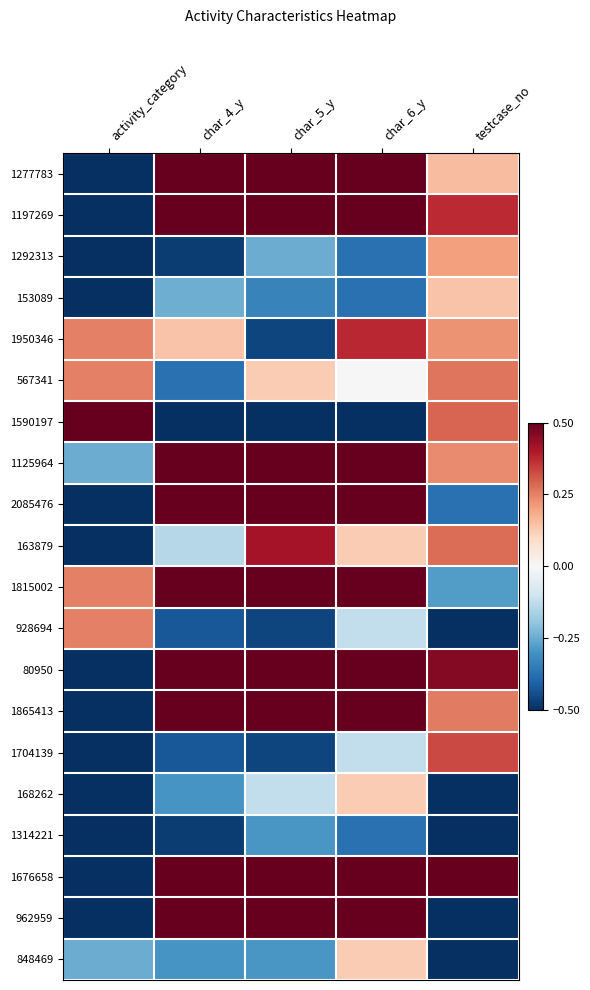

Reading left to right, what are all the values shown in this chart?

1277783: activity_category=-0.5	char_4_y=0.5	char_5_y=0.5	char_6_y=0.5	testcase_no=0.2
1197269: activity_category=-0.5	char_4_y=0.5	char_5_y=0.5	char_6_y=0.5	testcase_no=0.4
1292313: activity_category=-0.5	char_4_y=-0.5	char_5_y=-0.2	char_6_y=-0.4	testcase_no=0.2
153089: activity_category=-0.5	char_4_y=-0.2	char_5_y=-0.3	char_6_y=-0.4	testcase_no=0.1
1950346: activity_category=0.2	char_4_y=0.1	char_5_y=-0.5	char_6_y=0.4	testcase_no=0.2
567341: activity_category=0.2	char_4_y=-0.4	char_5_y=0.1	char_6_y=0.0	testcase_no=0.3
1590197: activity_category=0.5	char_4_y=-0.5	char_5_y=-0.5	char_6_y=-0.5	testcase_no=0.3
1125964: activity_category=-0.2	char_4_y=0.5	char_5_y=0.5	char_6_y=0.5	testcase_no=0.2
2085476: activity_category=-0.5	char_4_y=0.5	char_5_y=0.5	char_6_y=0.5	testcase_no=-0.4
163879: activity_category=-0.5	char_4_y=-0.1	char_5_y=0.4	char_6_y=0.1	testcase_no=0.3
1815002: activity_category=0.2	char_4_y=0.5	char_5_y=0.5	char_6_y=0.5	testcase_no=-0.3
928694: activity_category=0.2	char_4_y=-0.4	char_5_y=-0.5	char_6_y=-0.1	testcase_no=-0.5
80950: activity_category=-0.5	char_4_y=0.5	char_5_y=0.5	char_6_y=0.5	testcase_no=0.5
1865413: activity_category=-0.5	char_4_y=0.5	char_5_y=0.5	char_6_y=0.5	testcase_no=0.3
1704139: activity_category=-0.5	char_4_y=-0.4	char_5_y=-0.5	char_6_y=-0.1	testcase_no=0.3
168262: activity_category=-0.5	char_4_y=-0.3	char_5_y=-0.1	char_6_y=0.1	testcase_no=-0.5
1314221: activity_category=-0.5	char_4_y=-0.5	char_5_y=-0.3	char_6_y=-0.4	testcase_no=-0.5
1676658: activity_category=-0.5	char_4_y=0.5	char_5_y=0.5	char_6_y=0.5	testcase_no=0.5
962959: activity_category=-0.5	char_4_y=0.5	char_5_y=0.5	char_6_y=0.5	testcase_no=-0.5
848469: activity_category=-0.2	char_4_y=-0.3	char_5_y=-0.3	char_6_y=0.1	testcase_no=-0.5